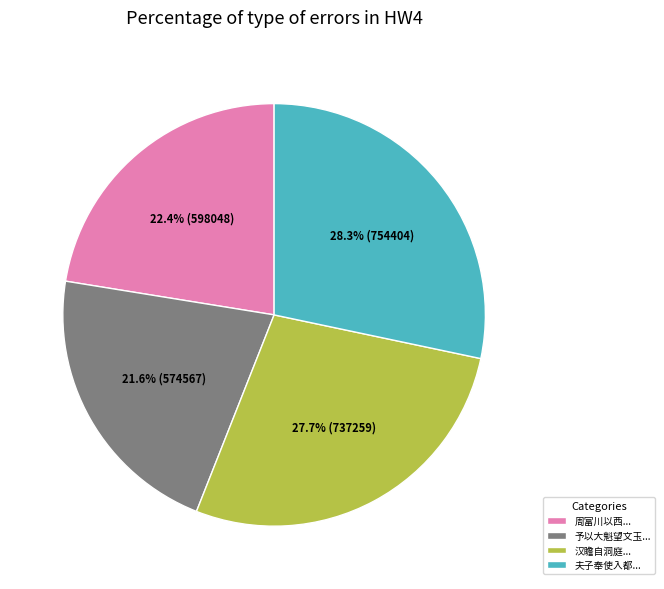

Do 夫子奉使入都... and 汉瞻自洞庭... together represent more than half of the pie?

Yes